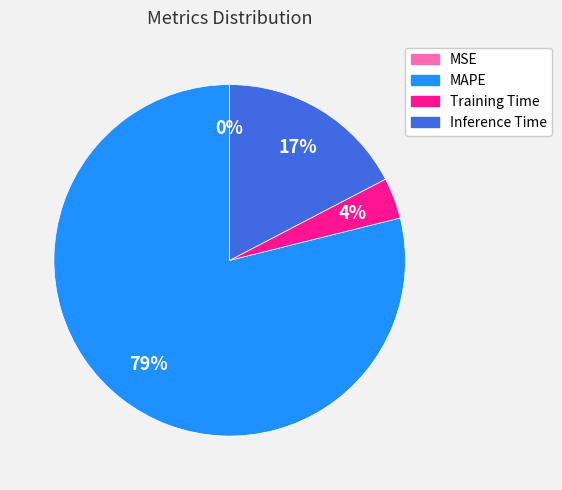

True or false: MAPE accounts for 79% of the total.

True